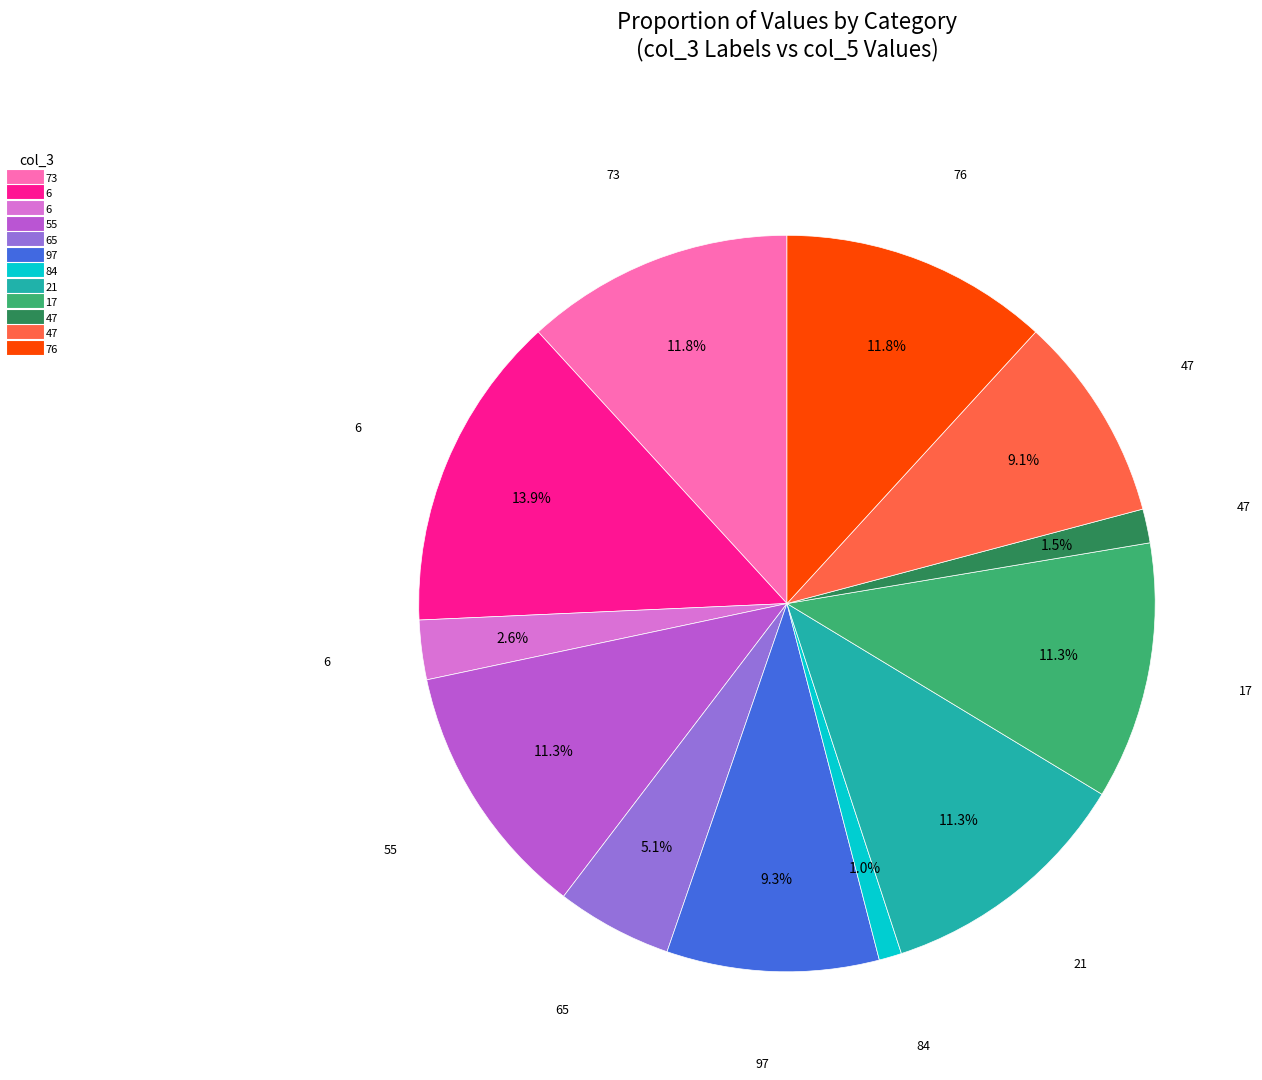

Does any single category account for the majority?

No